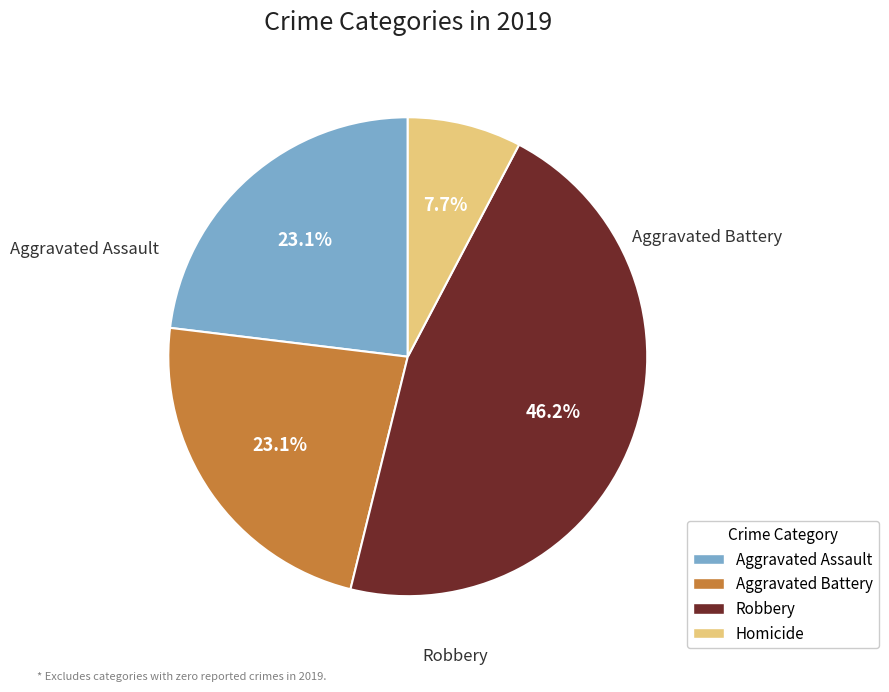

Which slice is the largest?

Robbery